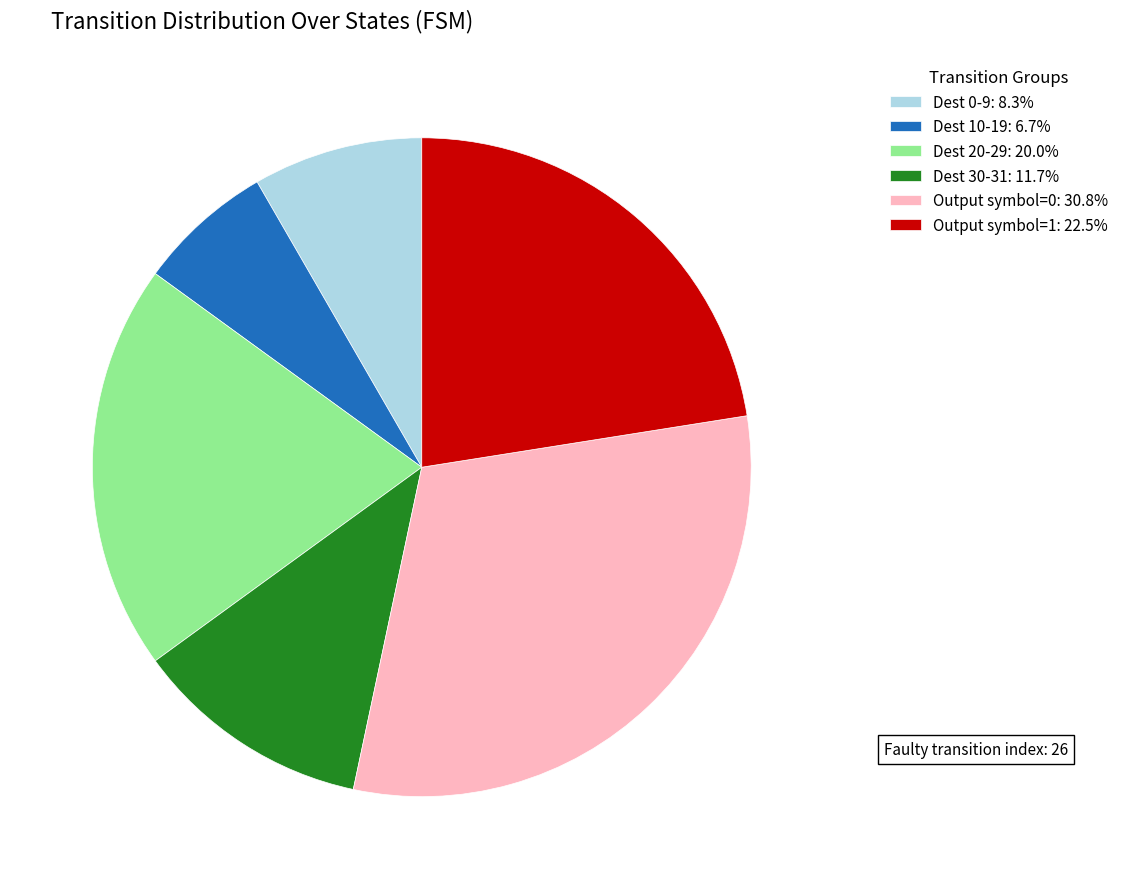

Approximately how many times larger is the value at Output symbol=1: 22.5% compared to Dest 10-19: 6.7%?

3.4